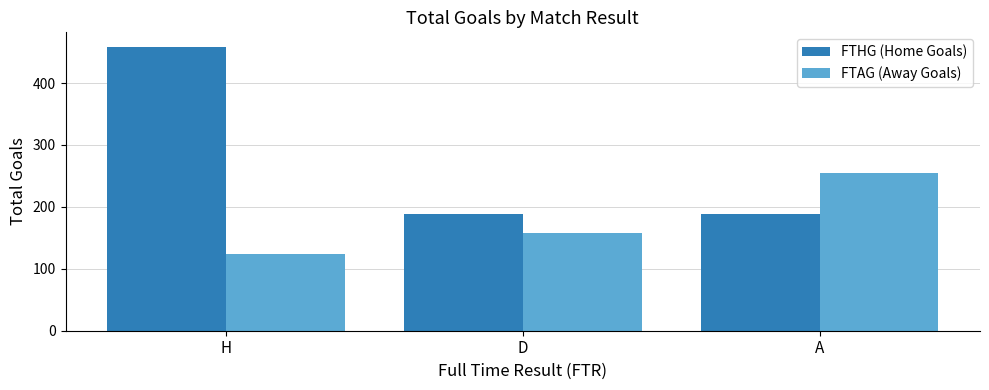

The value of FTHG (Home Goals) at D is 90. True or false?

False